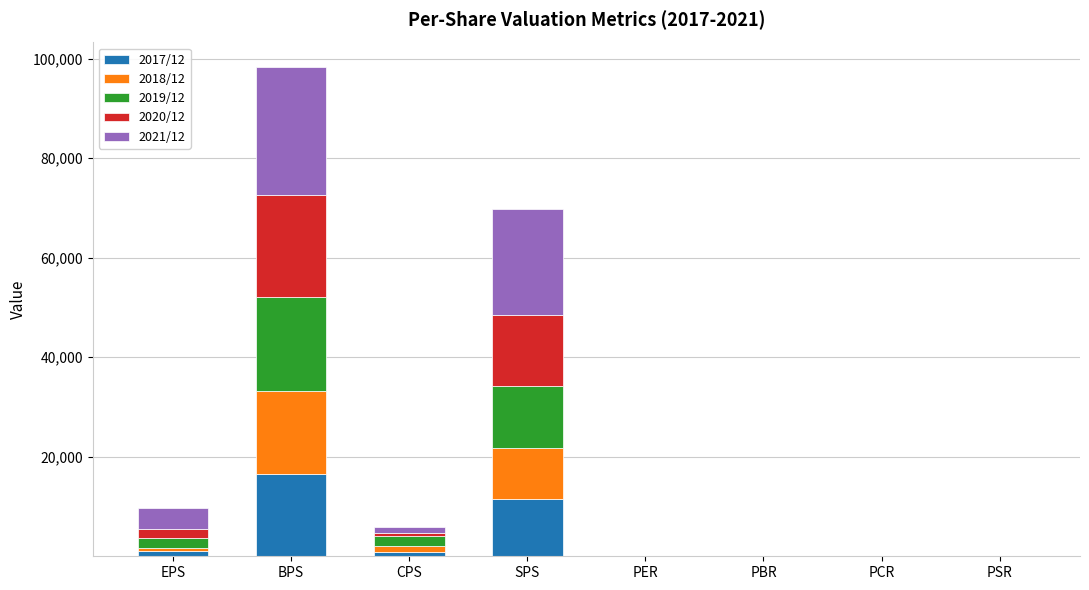

Is it true that 2017/12 equals 24017.3 at BPS?

False